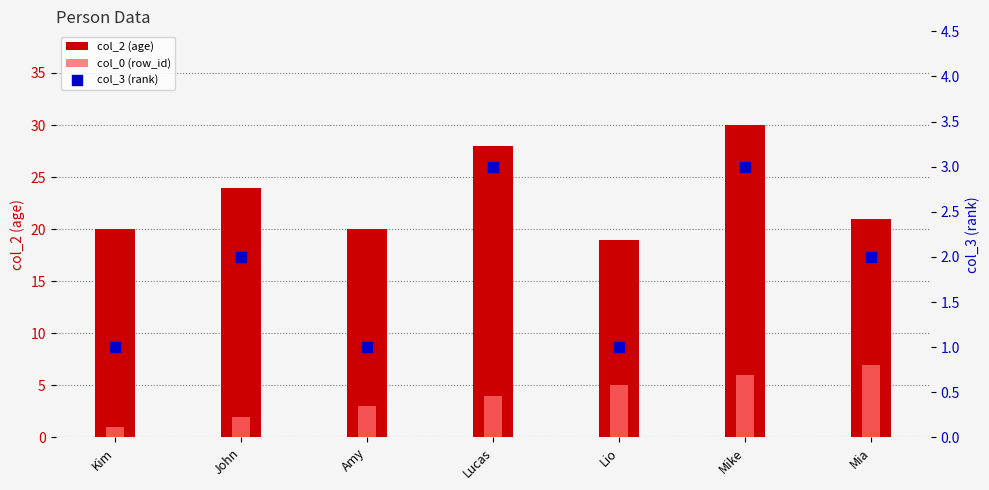

Which series contains the lowest Y value?

col_0 (row_id)